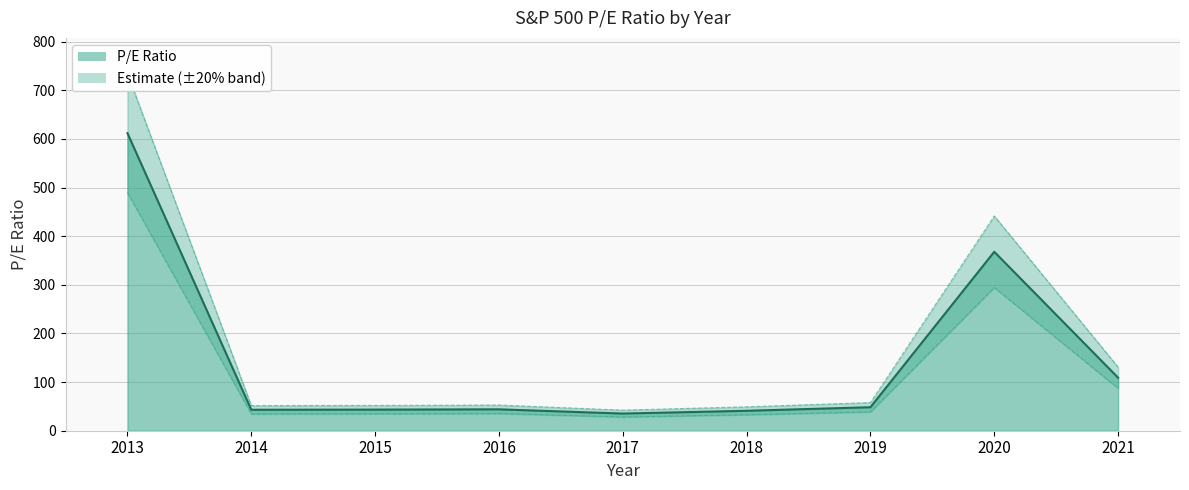

What is the ratio of the value at 2017 to the value at 2021?

0.3